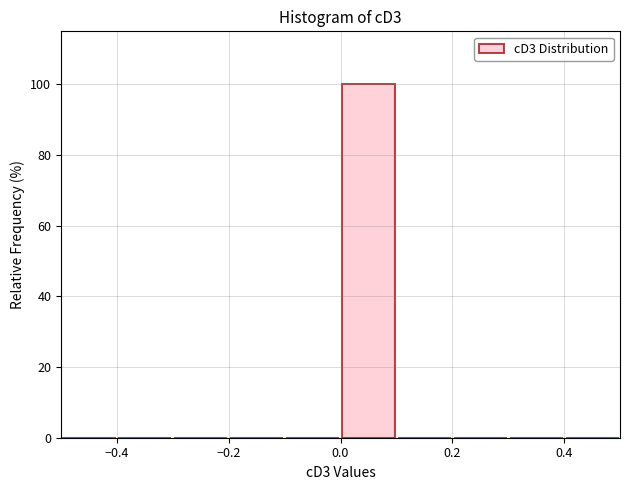

Over which range of the x-axis is the bar tallest?

0.0 to 0.1